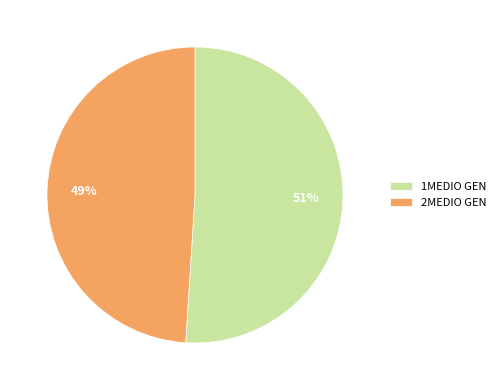

The 2MEDIO GEN slice represents 49% of the pie. True or false?

True